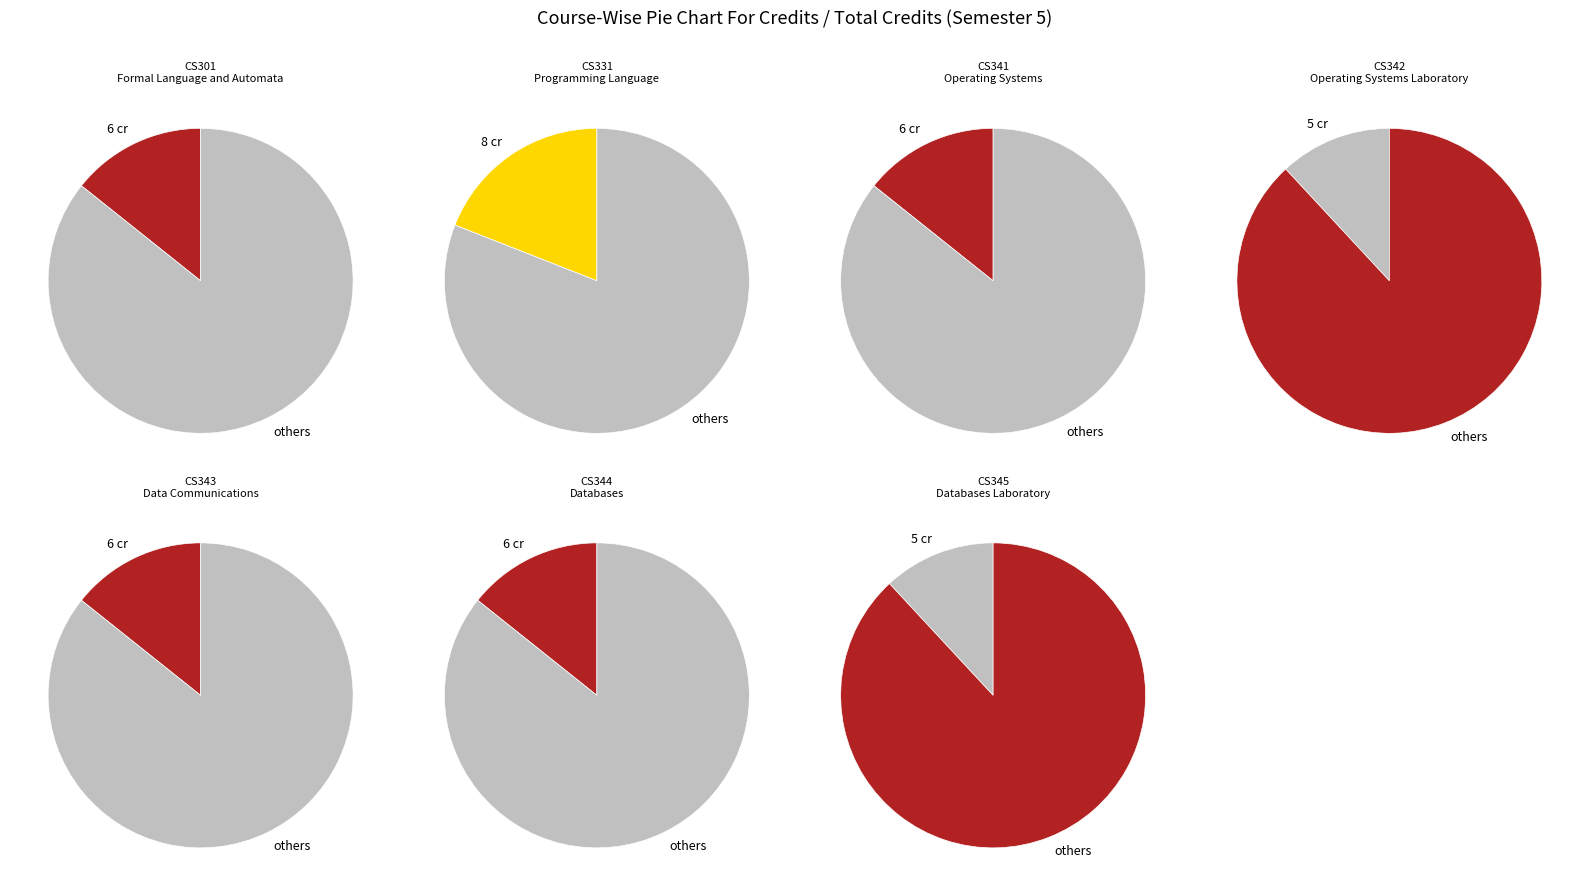

What is the change in value from CS342 to CS344?

+1